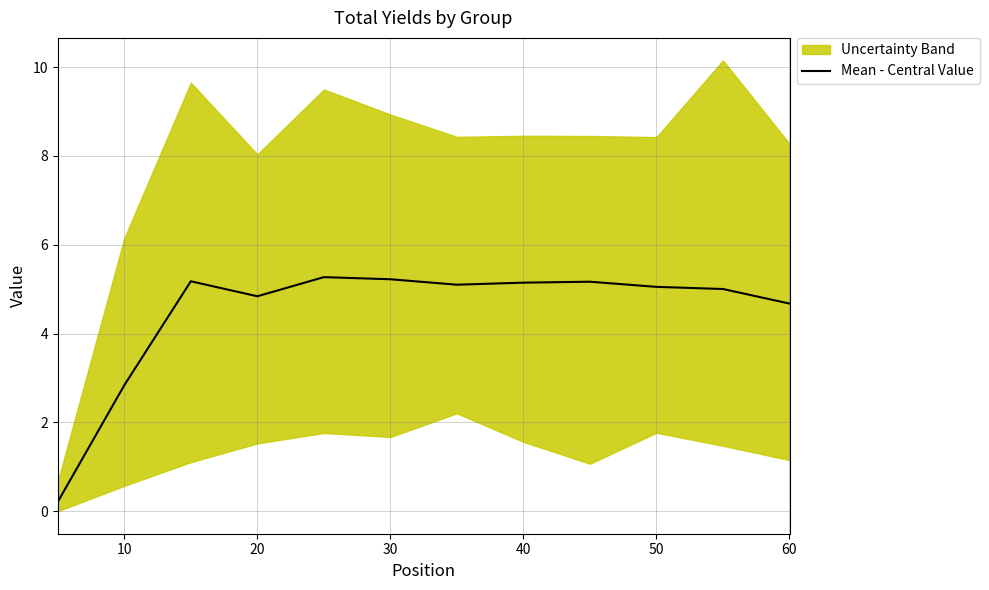

Reading right to left, transcribe all the data shown in this chart.

4.7	5.0	5.1	5.2	5.1	5.1	5.2	5.3	4.8	5.2	2.8	0.2